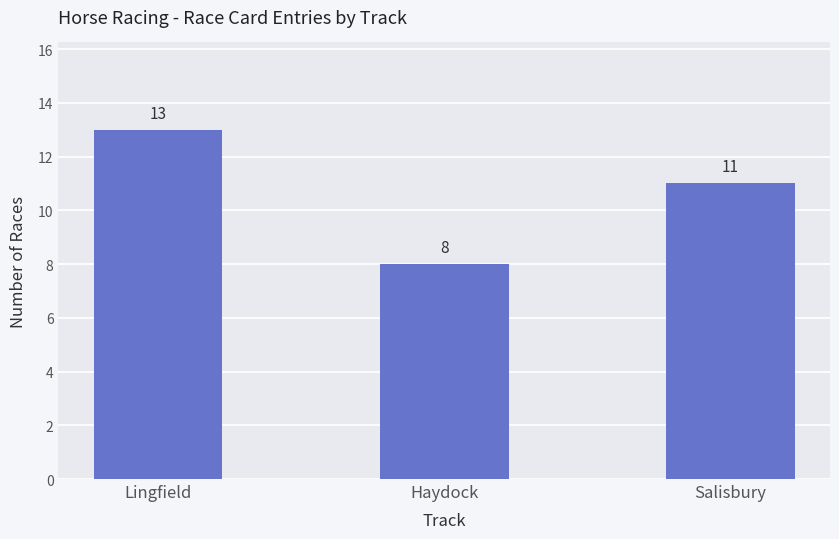

Rank the categories by value from highest to lowest.

Lingfield, Salisbury, Haydock